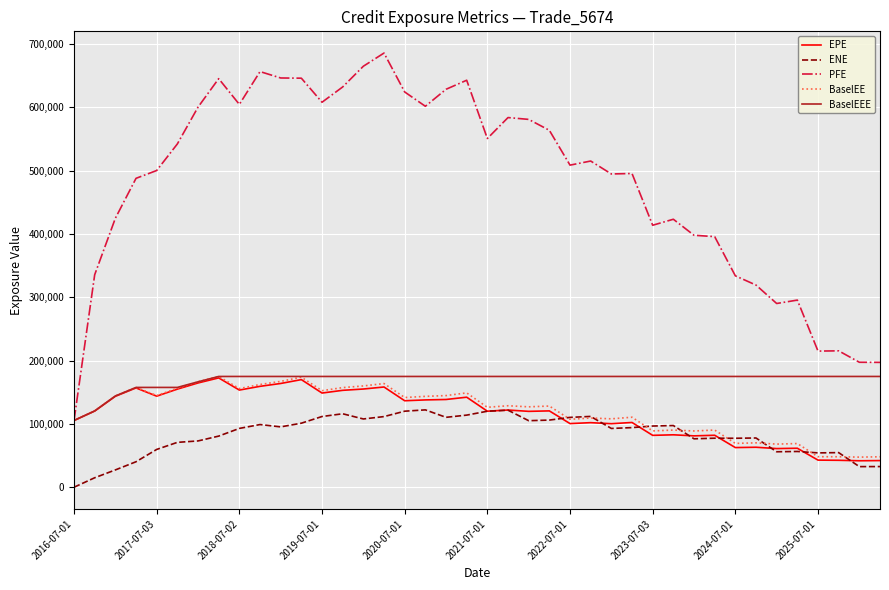

Which series has the largest total across all categories?

PFE